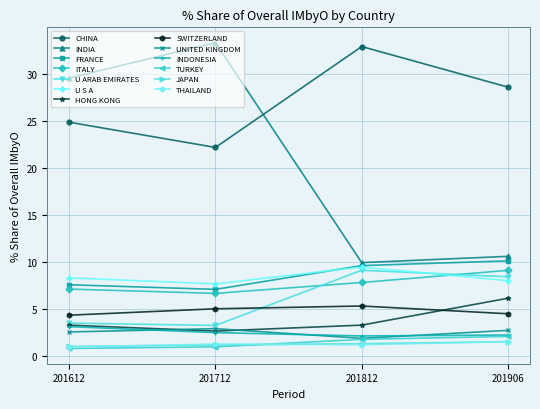

What is the value of the FRANCE point at the 1st from the left?

7.6